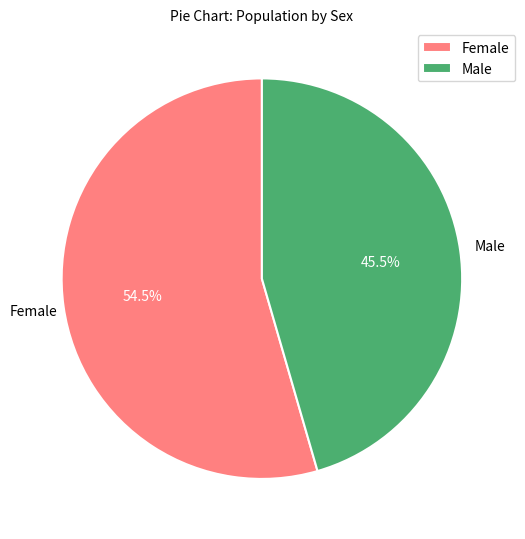

How many segments does this pie chart have?

2